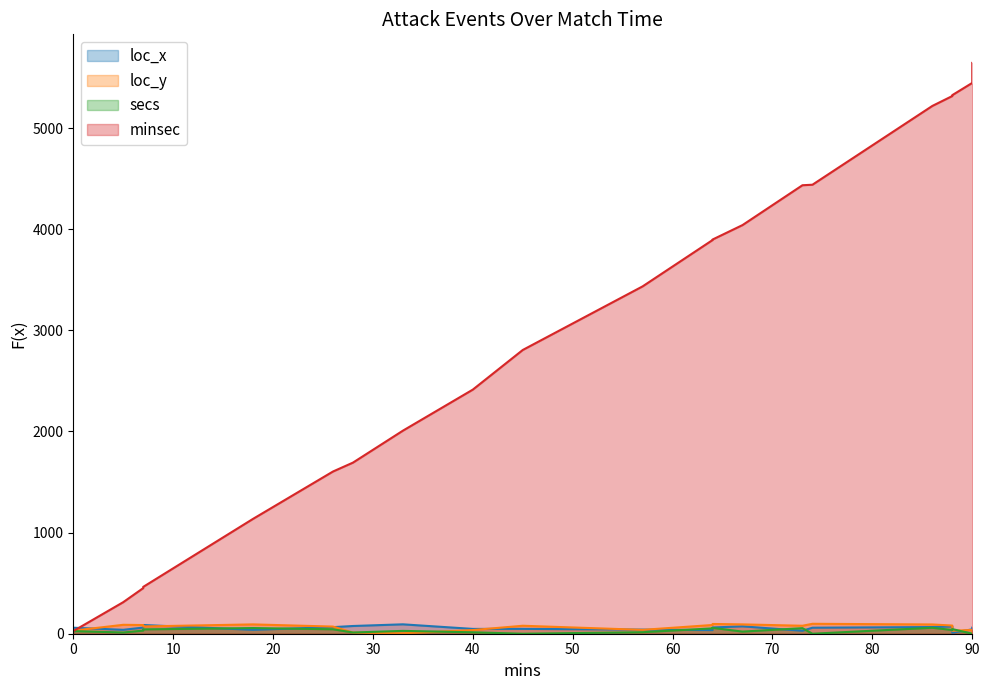

Rank the series at 40 from lowest to highest value.

secs, loc_y, loc_x, minsec